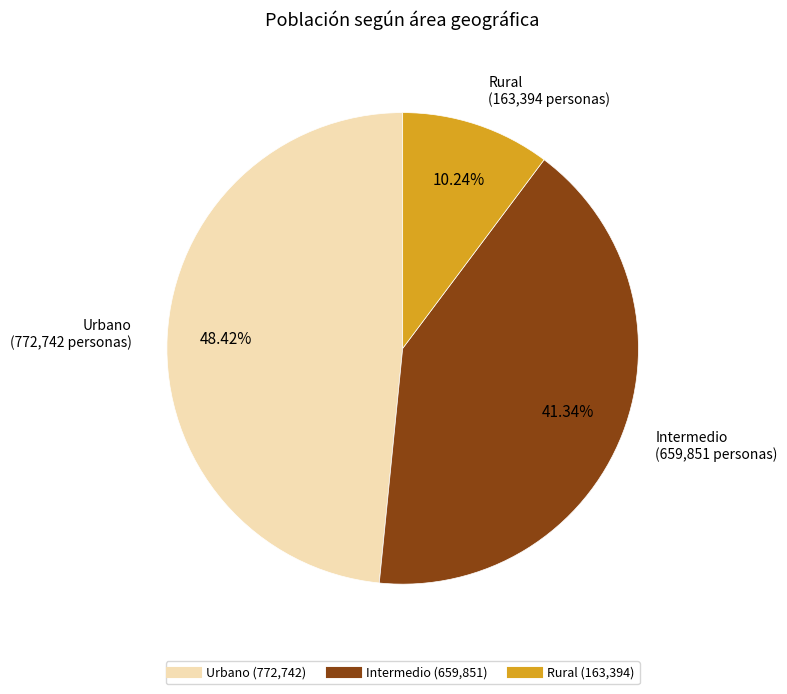

Is there any slice that represents more than half of the pie?

No